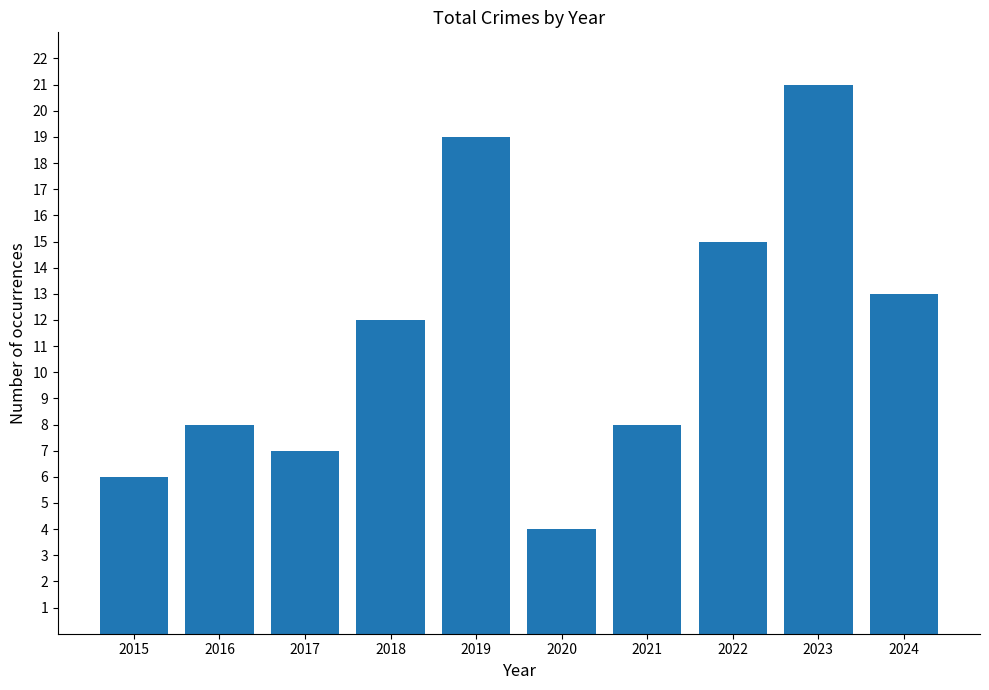

What is the difference between the maximum and minimum values?

17